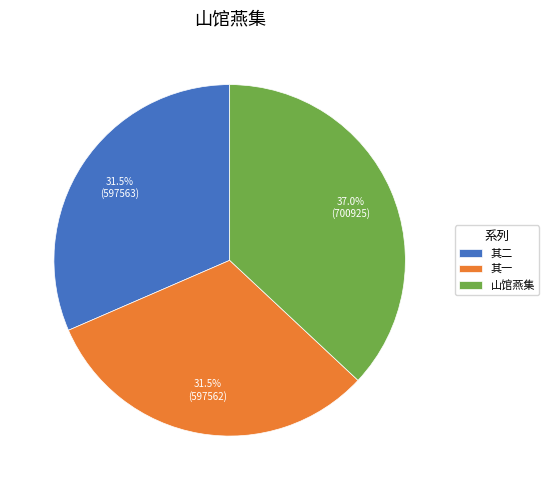

Does 山馆燕集 represent more than half of the total?

No